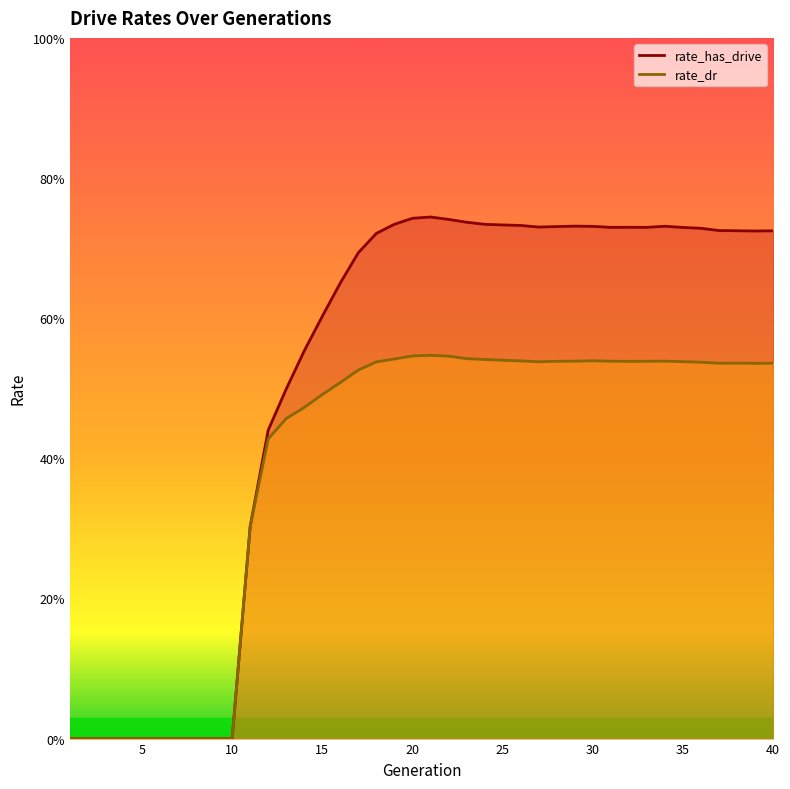

How many interior local valleys does the rate_dr series have?

4